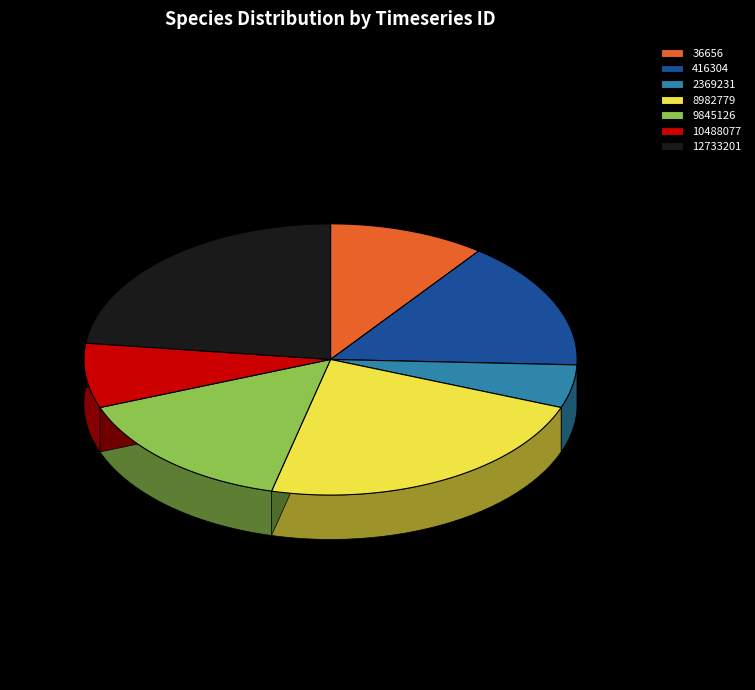

To the nearest percent, what percentage of the pie is 8982779?

23%